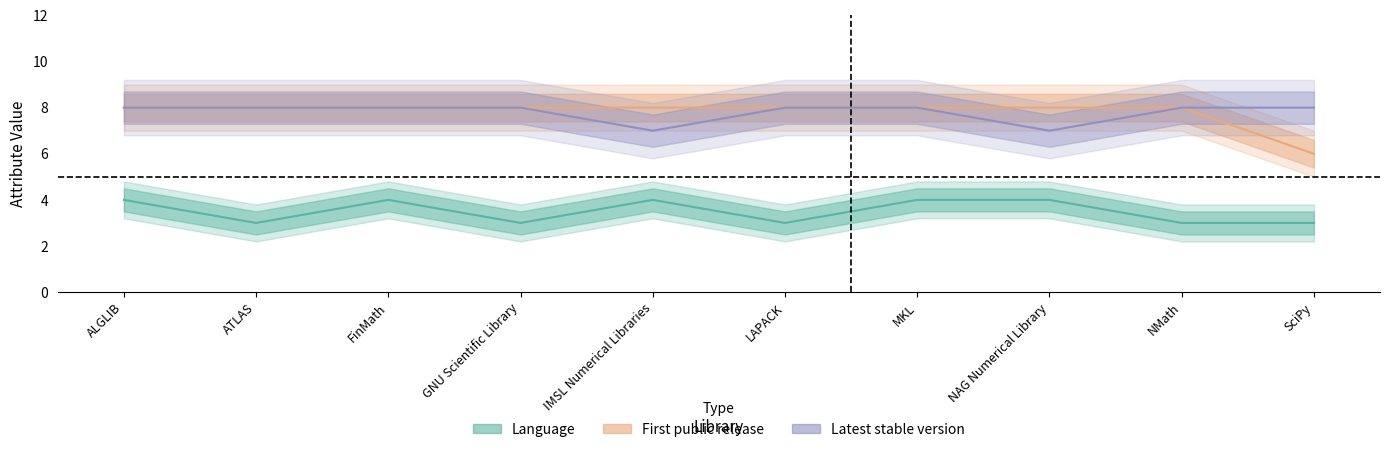

True or false: Latest stable version and Language intersect in this chart.

False